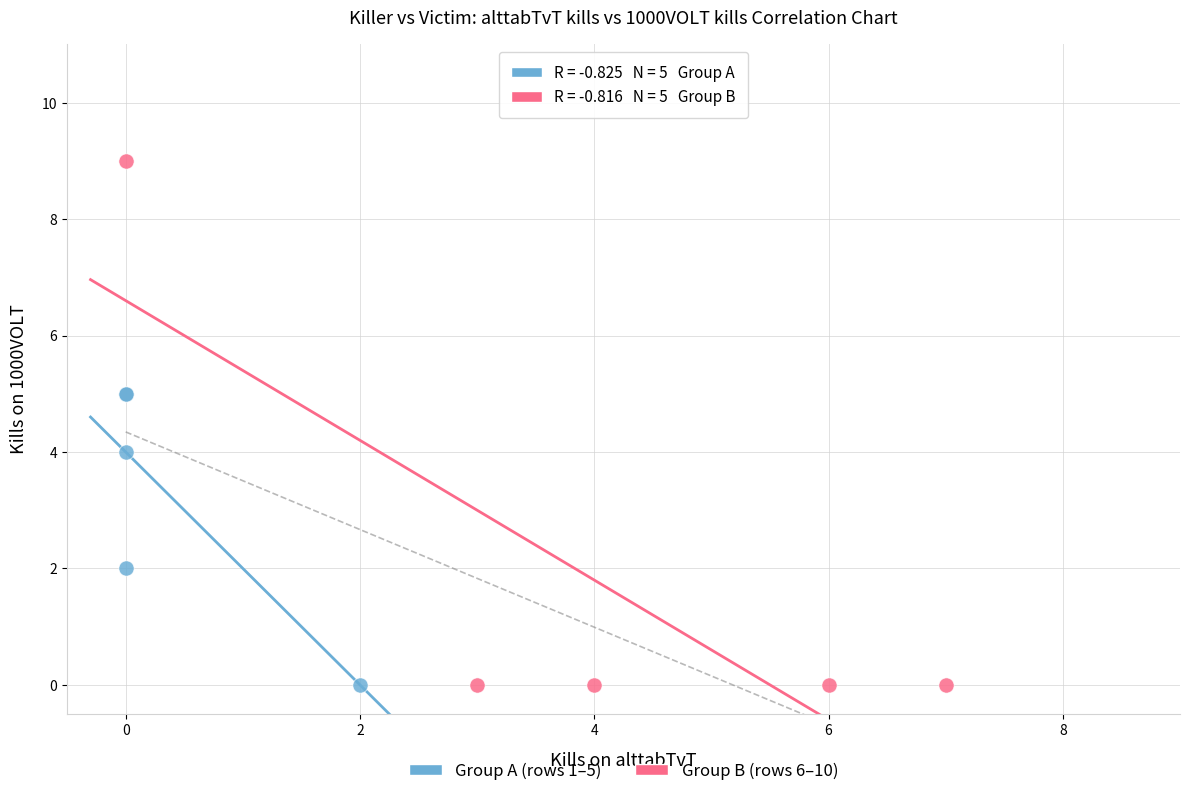

Which series has the widest spread of Y values?

Group B (rows 6–10)